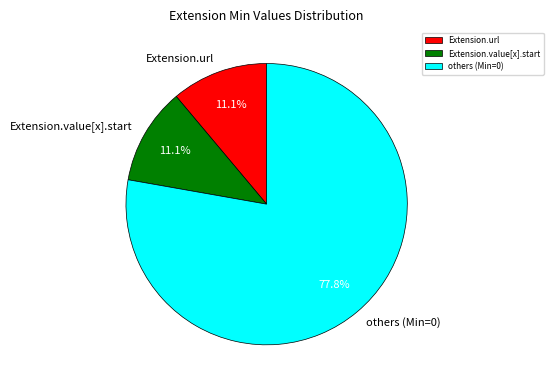

What is the largest slice in the pie chart?

others (Min=0)